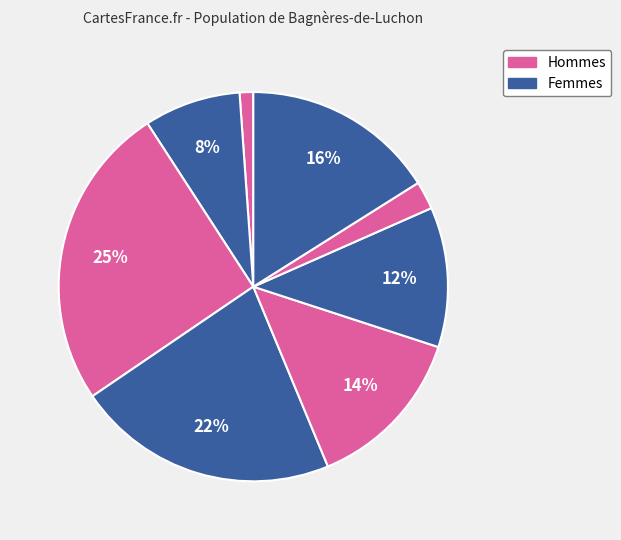

How many segments does this pie chart have?

8